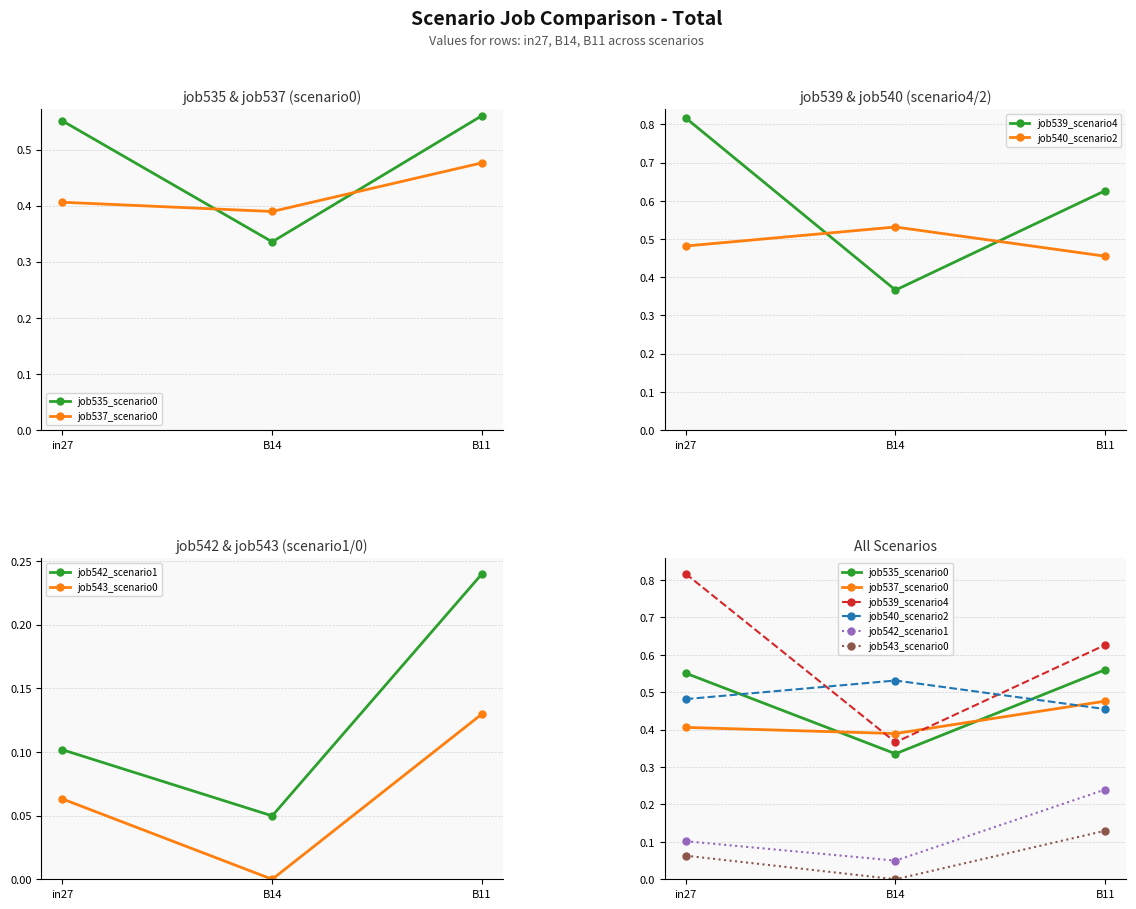

What is the difference between the maximum and minimum values in the job540_scenario2 series?

0.1